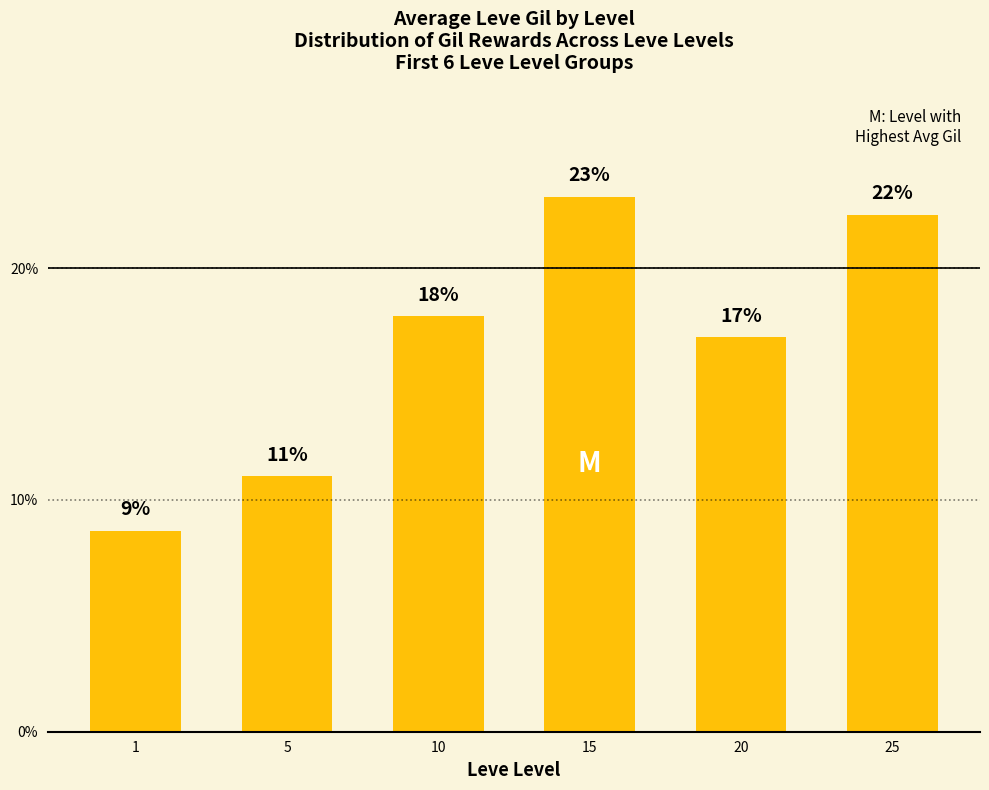

List the labels in order of value, smallest first.

1, 5, 20, 10, 25, 15